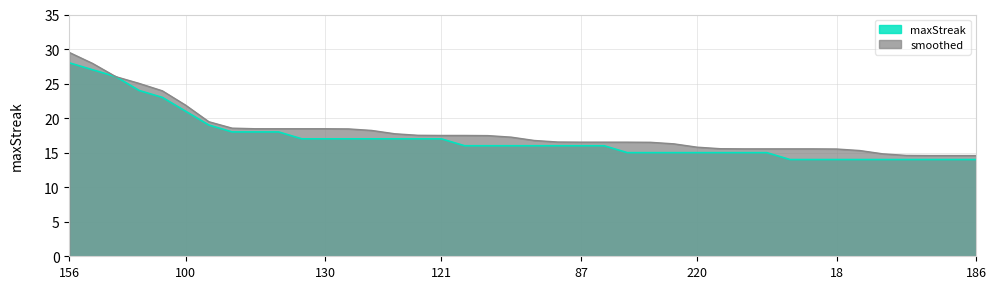

What is the maximum value shown in the chart?

29.5